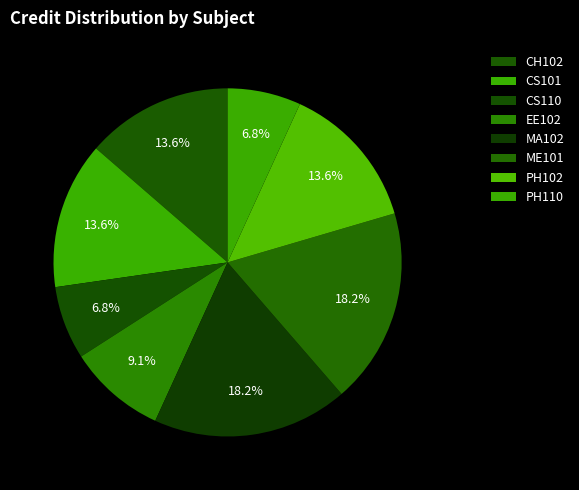

How many slices are in this pie chart?

8